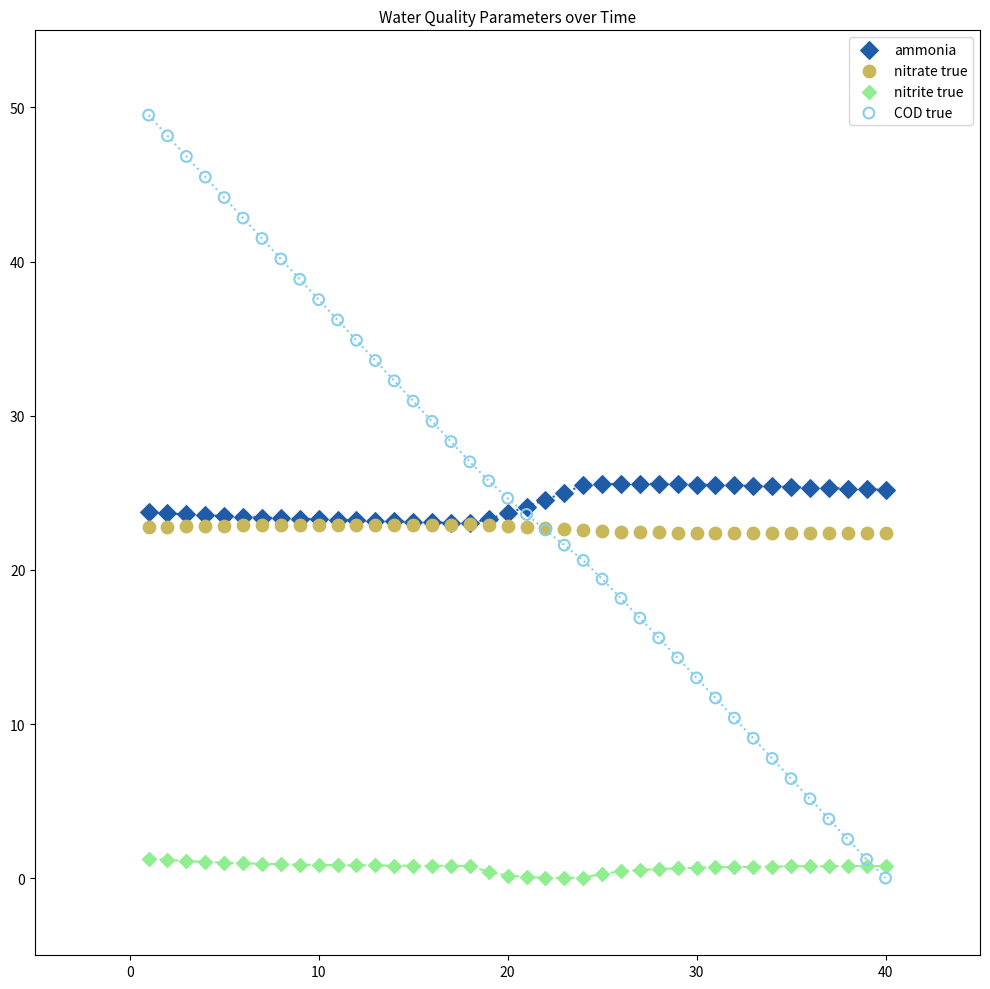

Which series reaches the maximum Y coordinate?

COD true